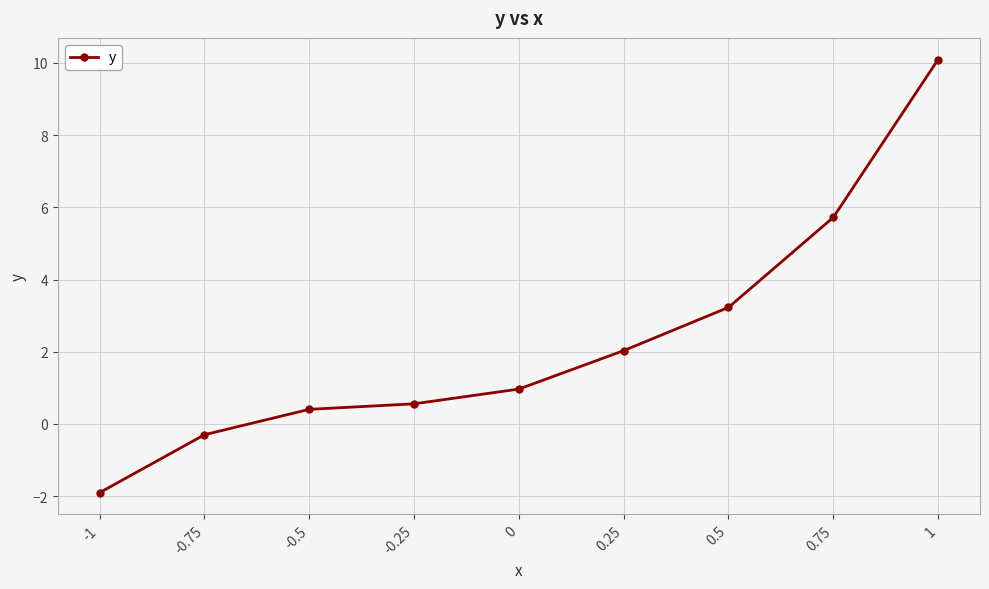

Reading right to left, what are all the values shown in this chart?

10.1	5.7	3.2	2.0	1.0	0.6	0.4	-0.3	-1.9